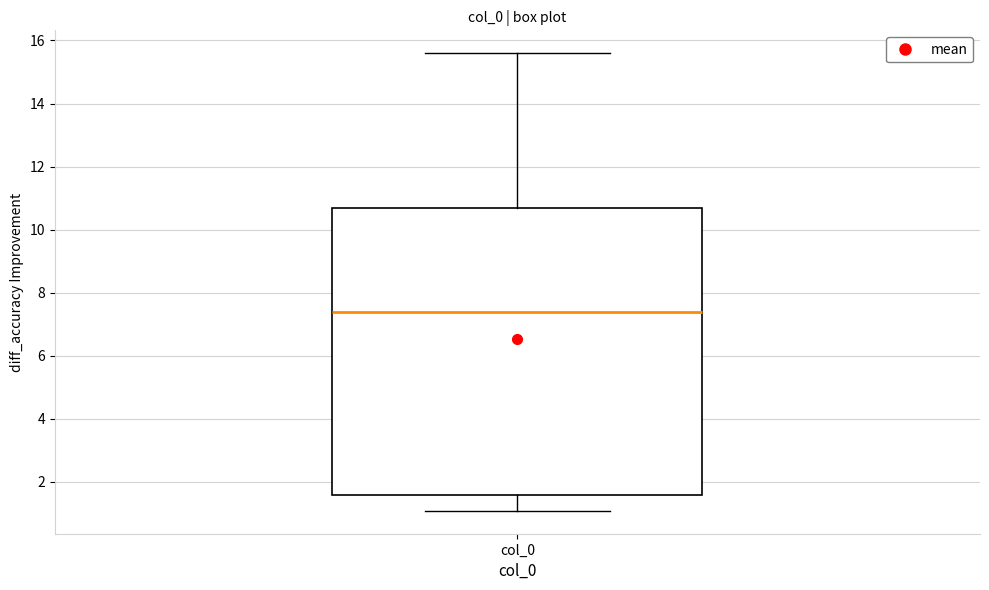

Read this box plot against the y-axis: the position of the median line, the range covered by the box, and the ends of both whiskers. The values are not printed on the chart, so give them approximately, as read against the axis.

median 7.4, box 1.6 to 10.6, whiskers 1.0 to 15.6